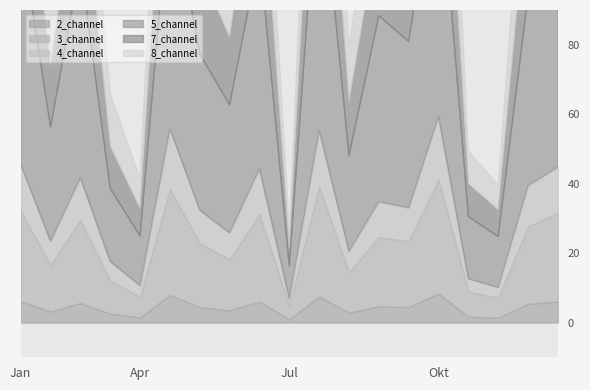

What is the value of the 7_channel point at the 11th from the left?

41.9